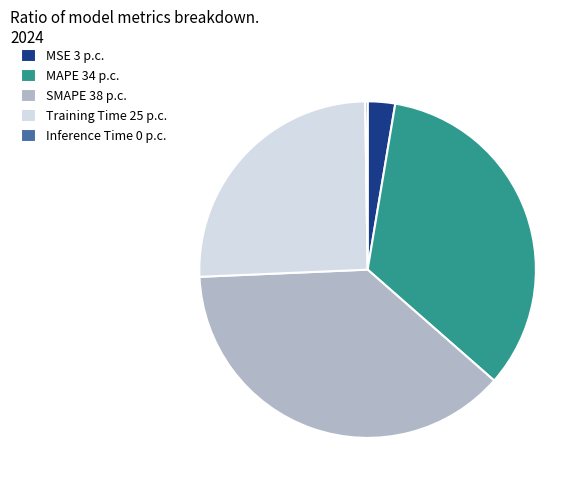

Is MAPE the majority of the pie?

No